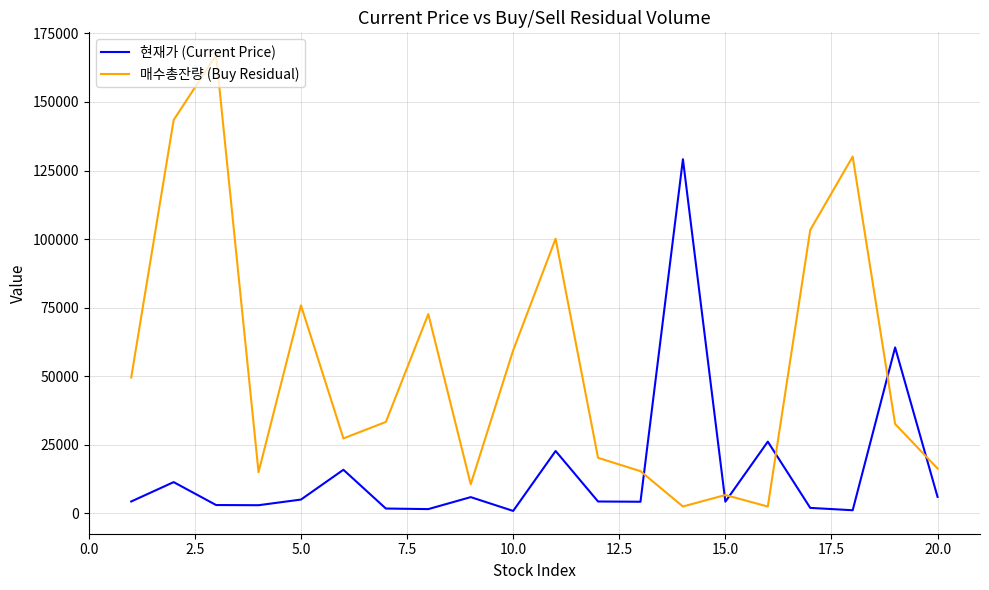

List the series in order of their overall mean, highest first.

매수총잔량 (Buy Residual), 현재가 (Current Price)